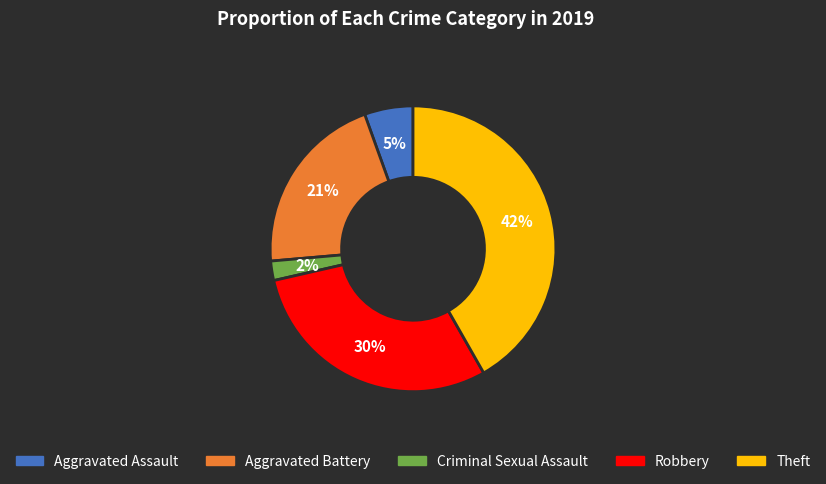

Rank the categories by value from lowest to highest.

Criminal Sexual Assault, Aggravated Assault, Aggravated Battery, Robbery, Theft